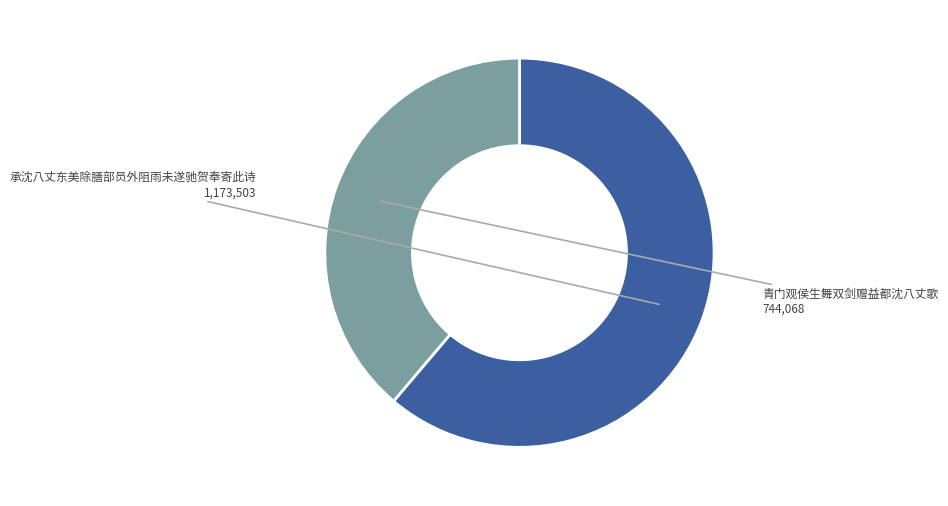

Is there any slice that represents more than half of the pie?

Yes